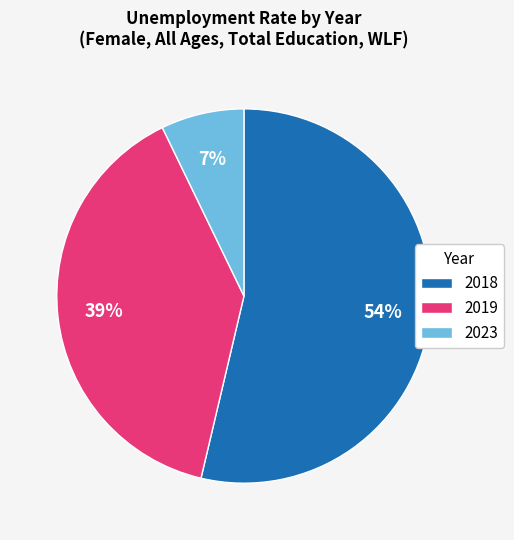

Rank the categories by value from highest to lowest.

2018, 2019, 2023